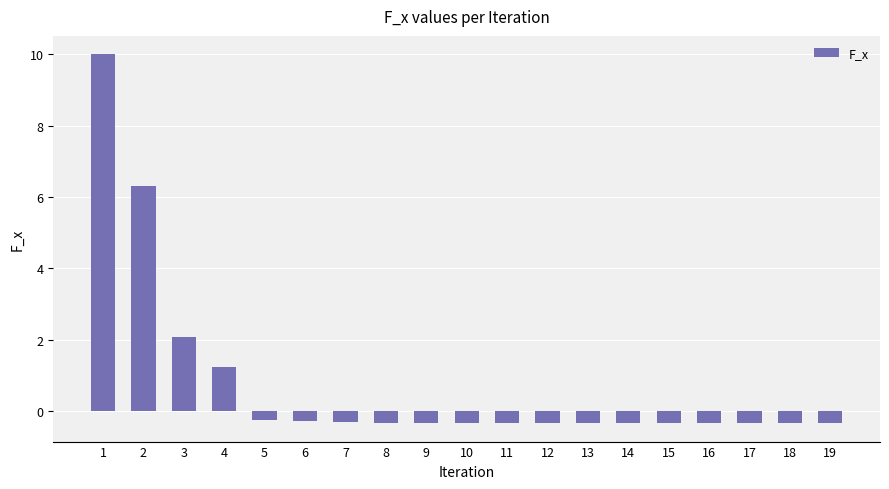

What is the change in value from 3 to 7?

-2.4